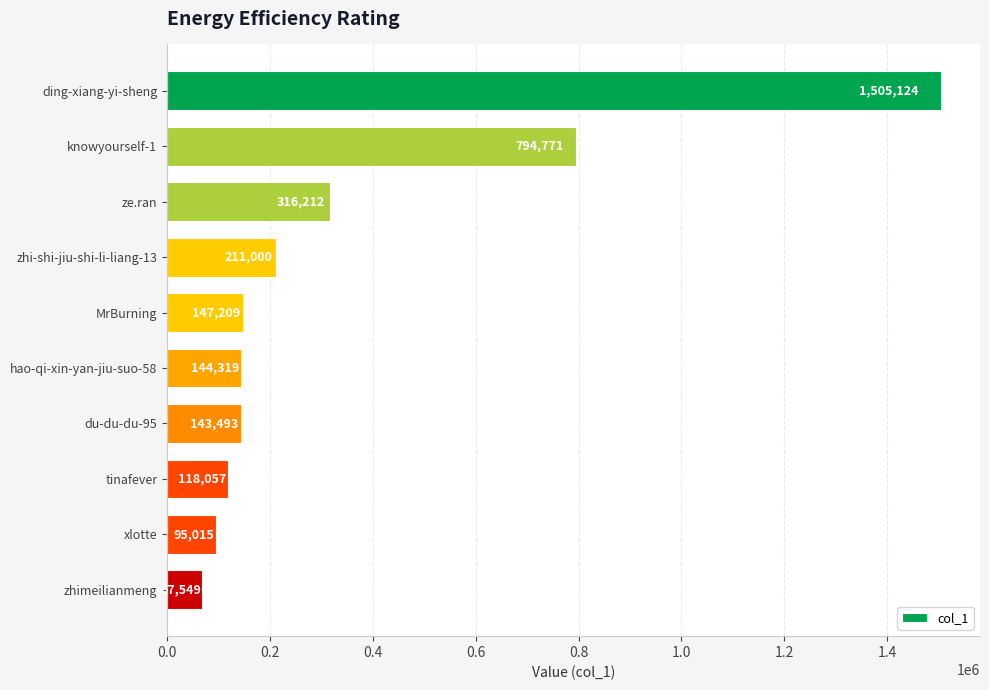

The chart shows a value of 316212 at ze.ran. True or false?

True